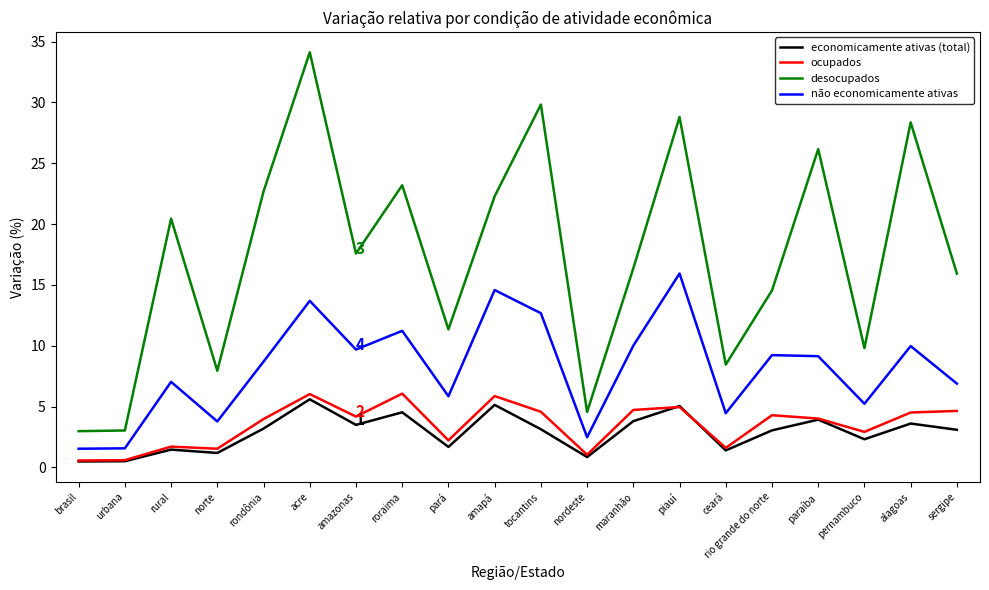

True or false: não economicamente ativas and economicamente ativas (total) cross at least once.

False